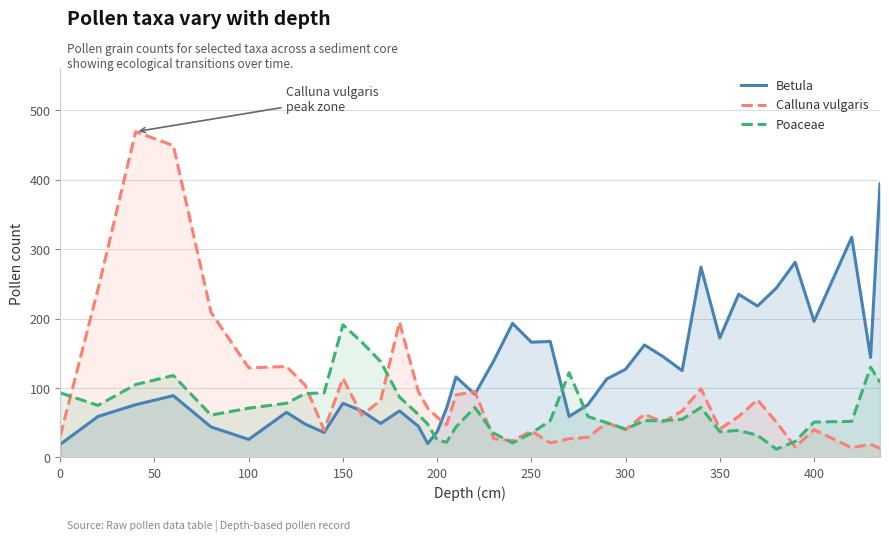

Which series has the largest range (max minus min)?

Calluna vulgaris